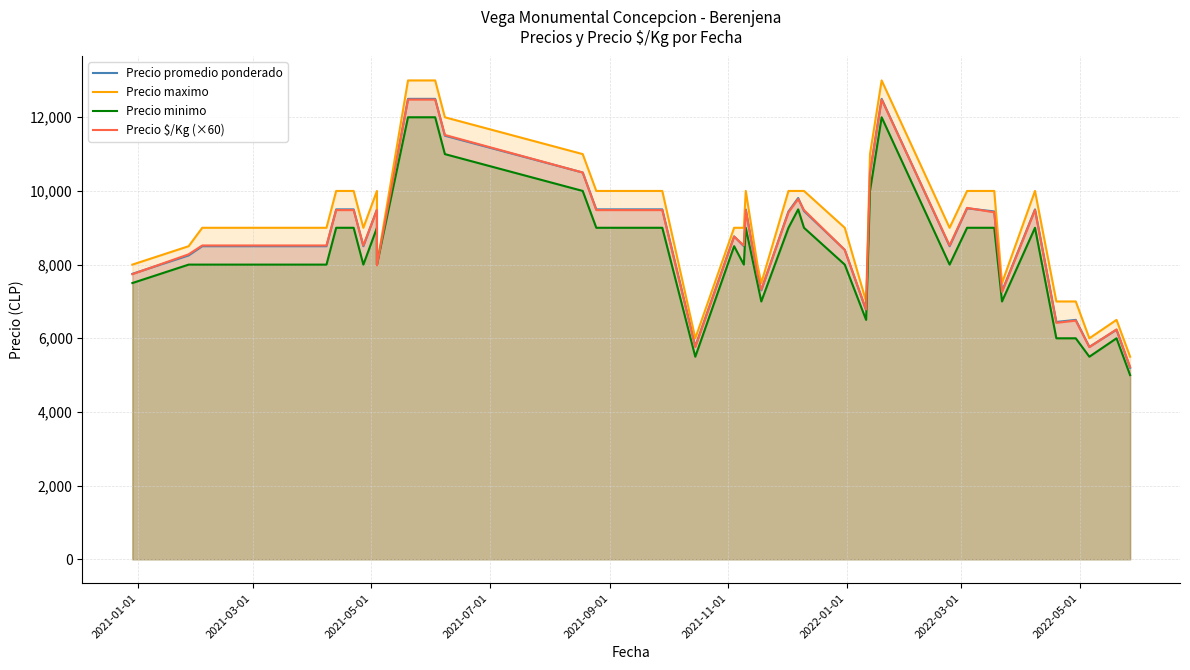

The Precio maximo series shows 10000 at 2022-03-01. True or false?

True